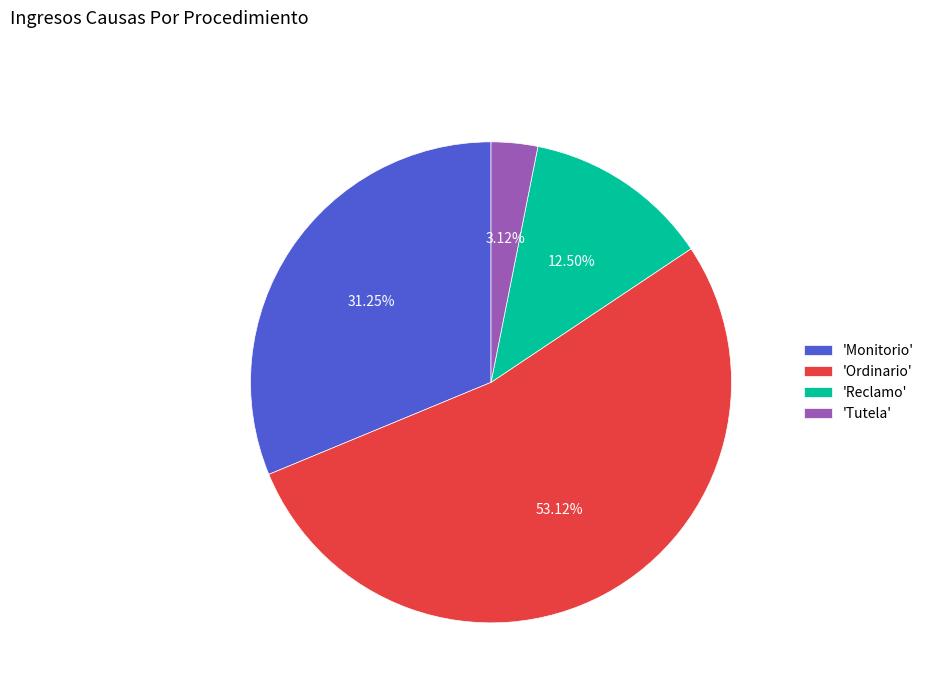

Does 'Reclamo' account for over 50% of the chart?

No